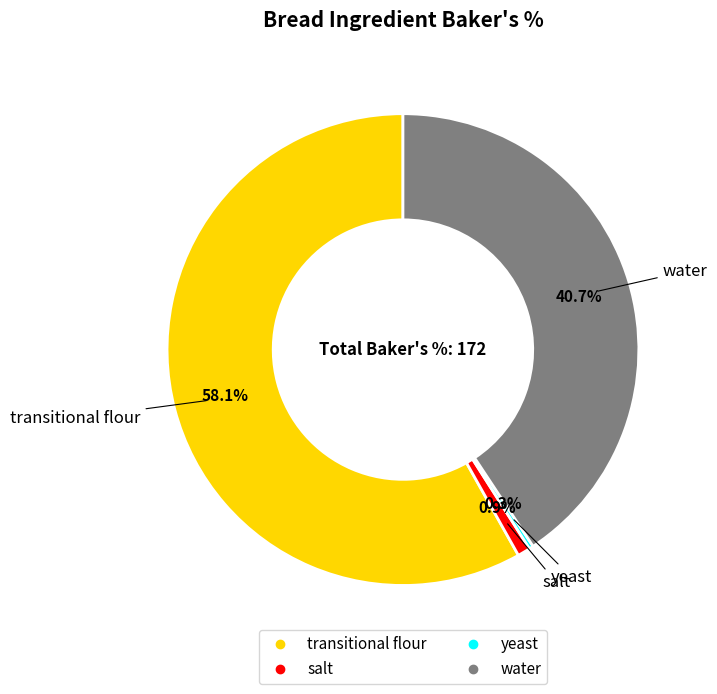

Which slice represents more than half of the pie?

transitional flour